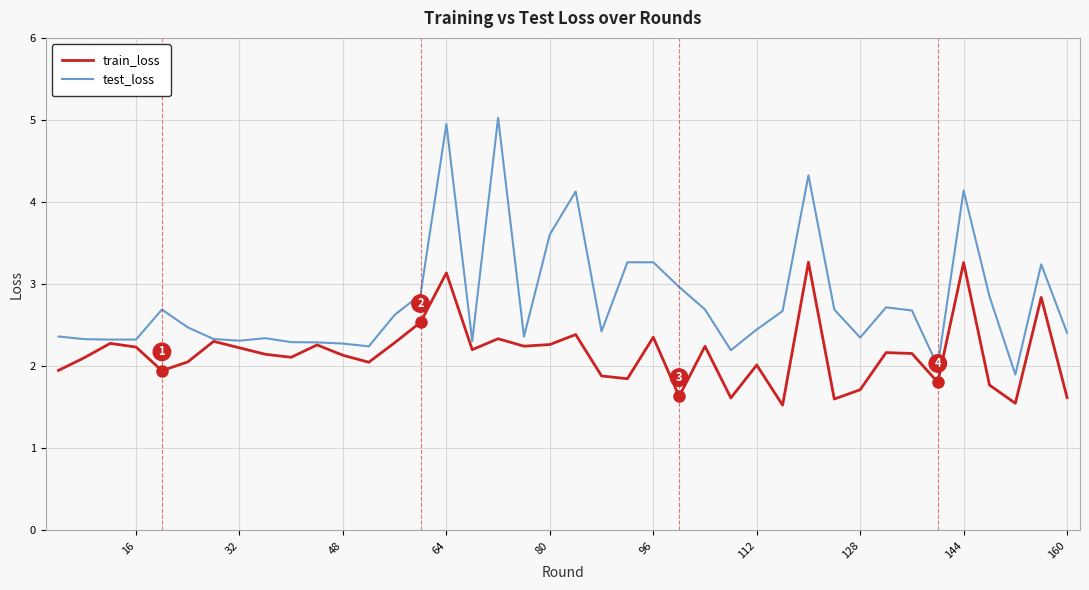

What is the maximum value shown in the chart?

5.0